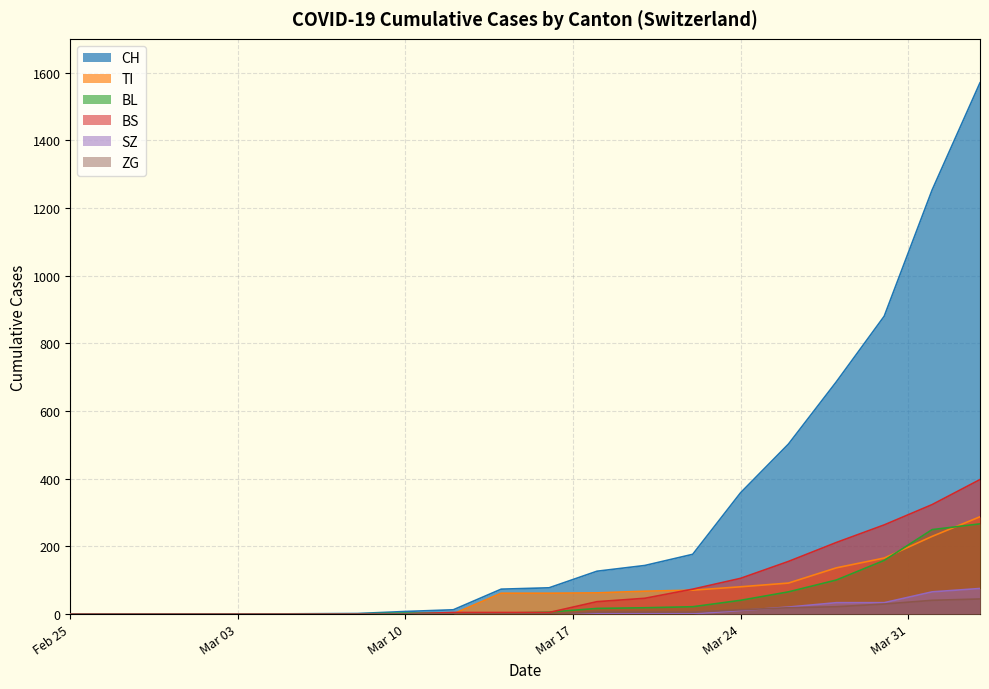

True or false: SZ has a value of -58 at 2020-04-19.

False